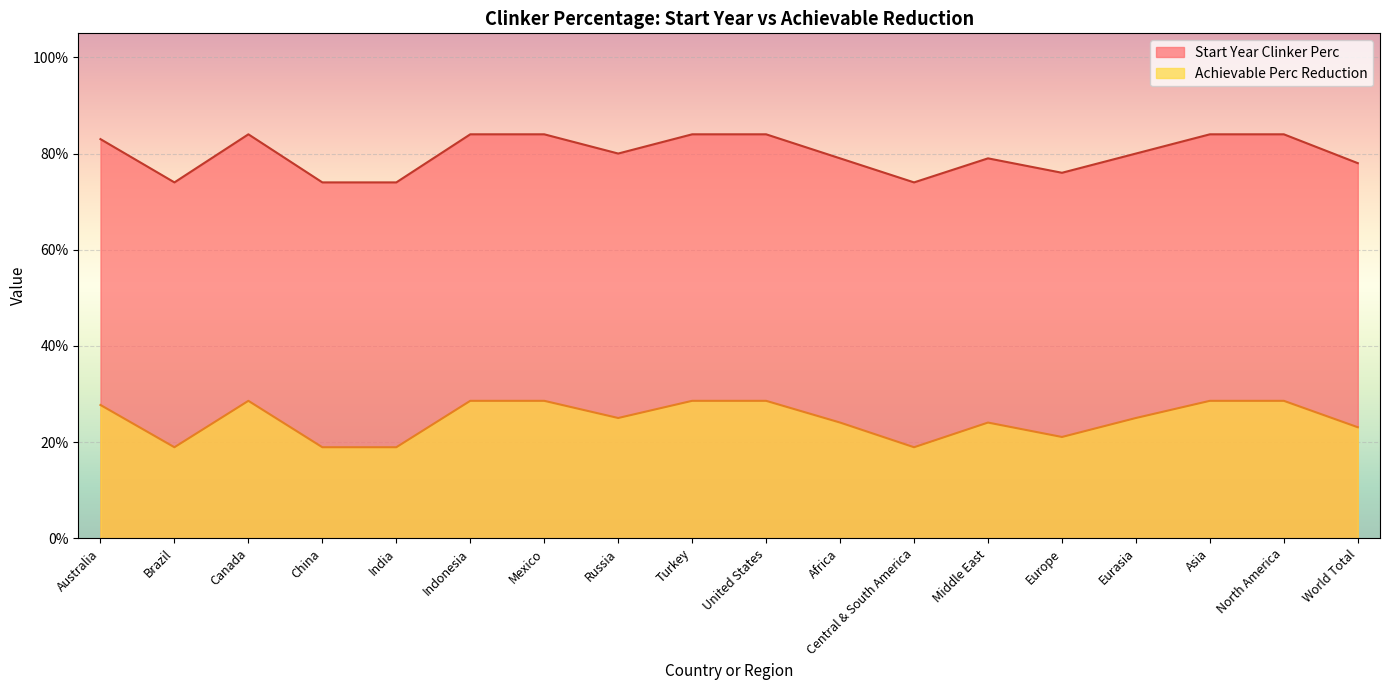

True or false: Start Year Clinker Perc and Achievable Perc Reduction intersect in this chart.

False